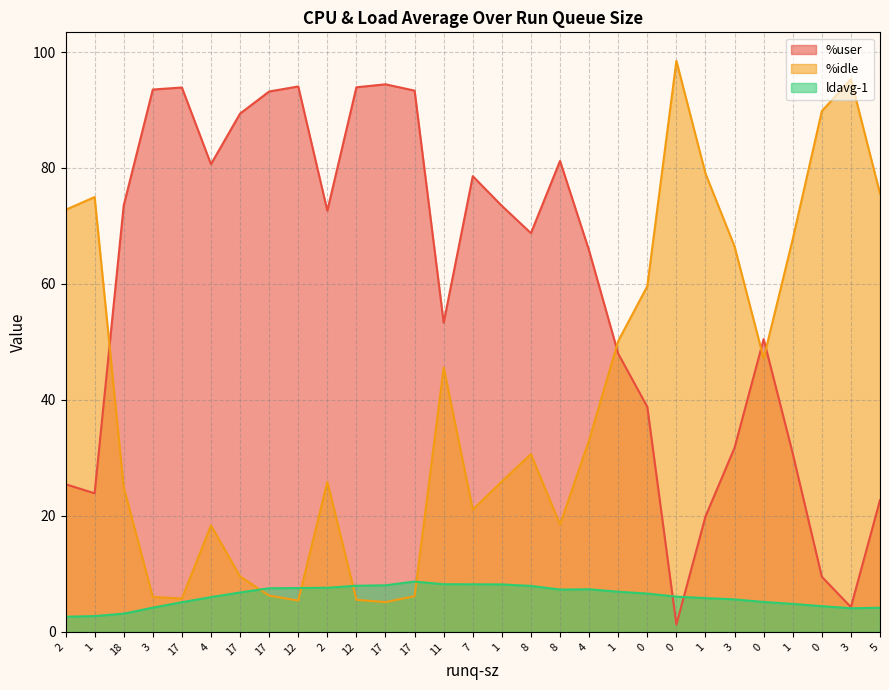

What is the label of the 27th point from the right?

18